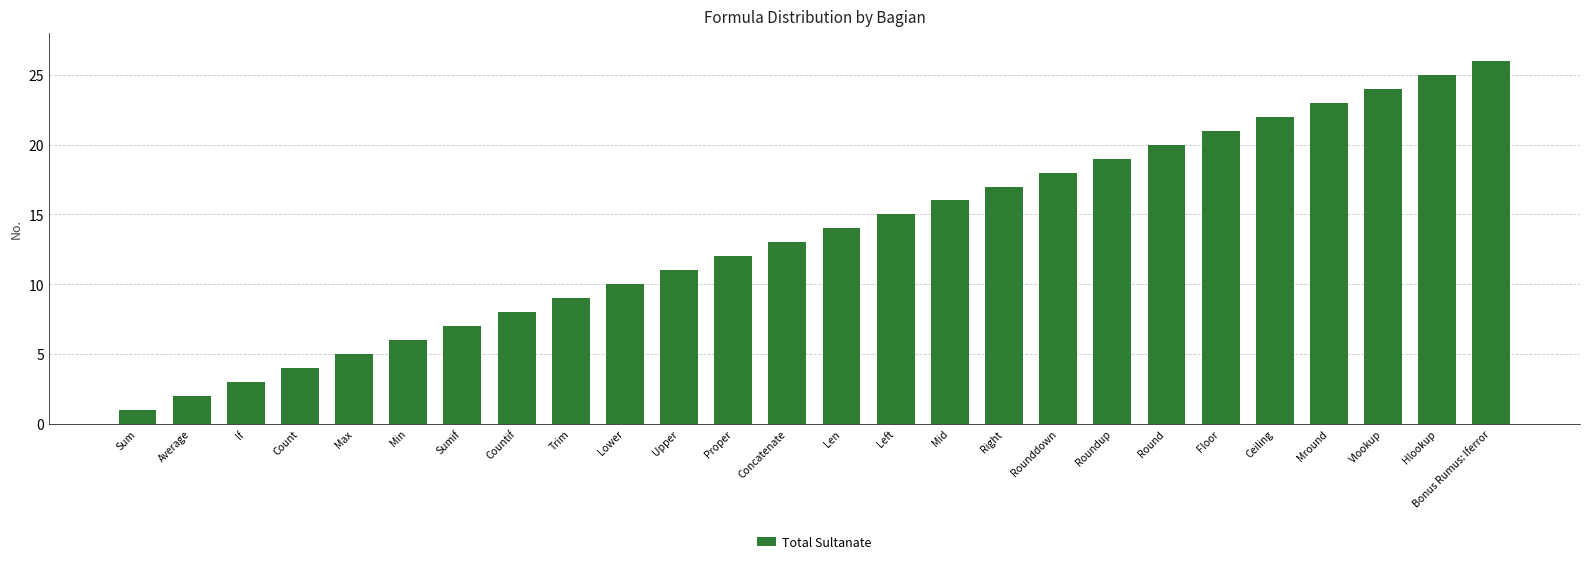

What value does the data have at Concatenate, to the nearest 5?

15